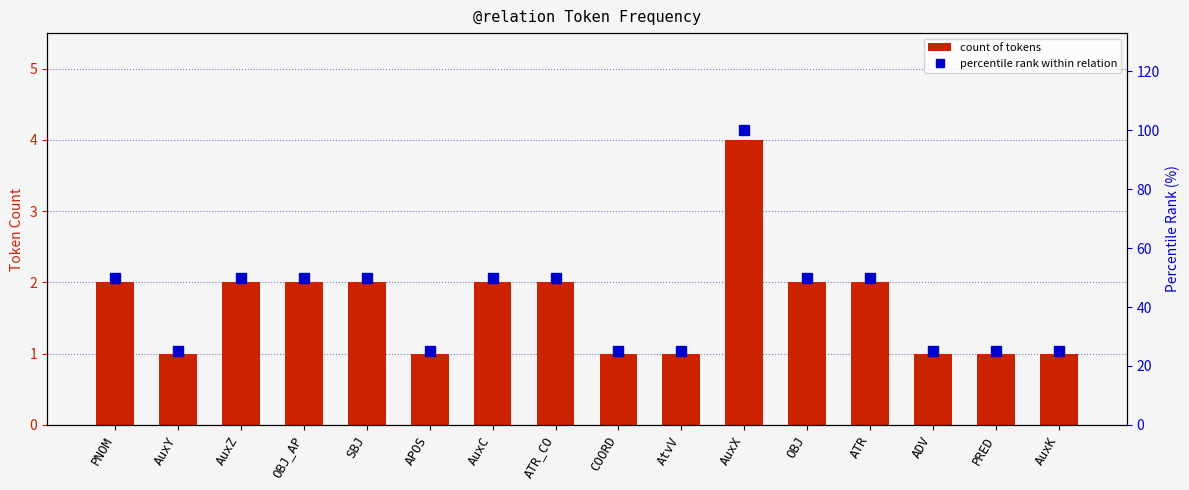

Which series has the widest spread of values?

percentile rank within relation